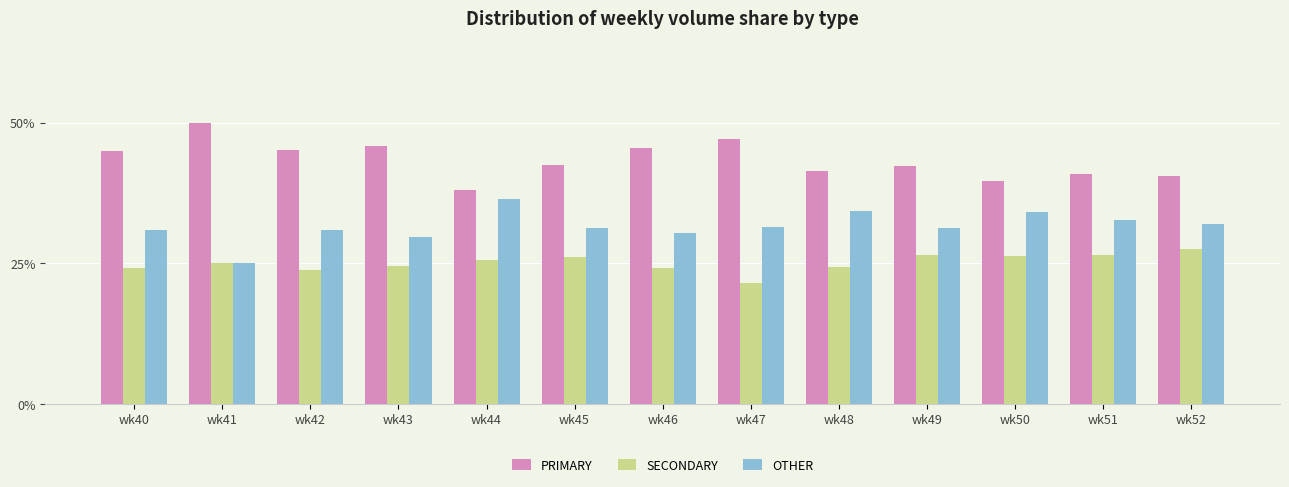

How many bars are there in each group?

3